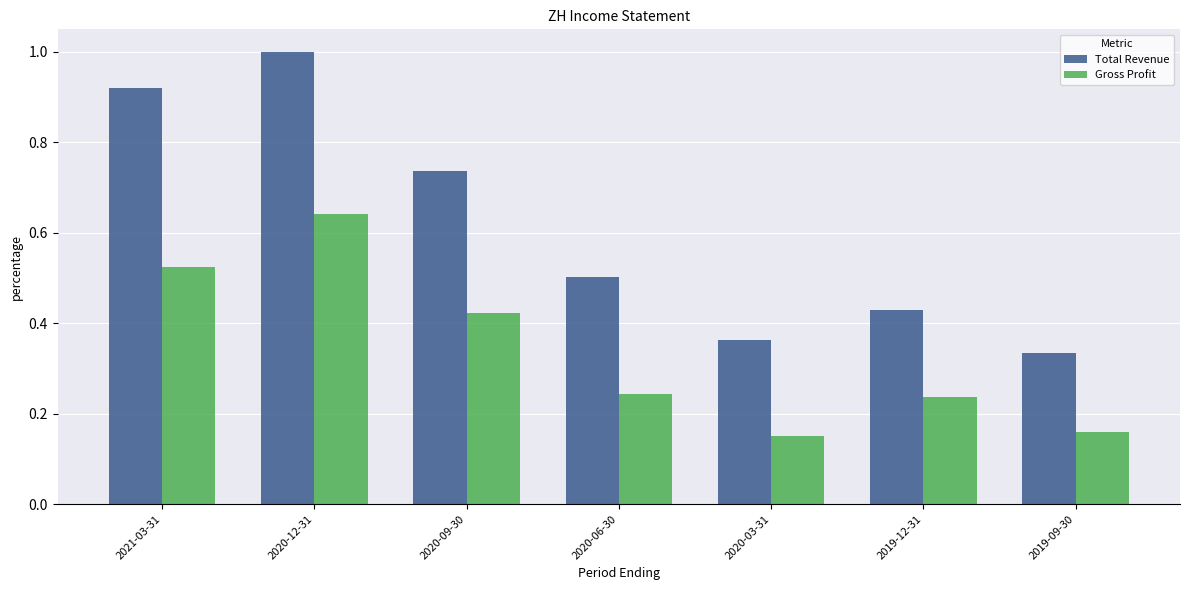

At which label is Gross Profit closest to 0?

2020-03-31